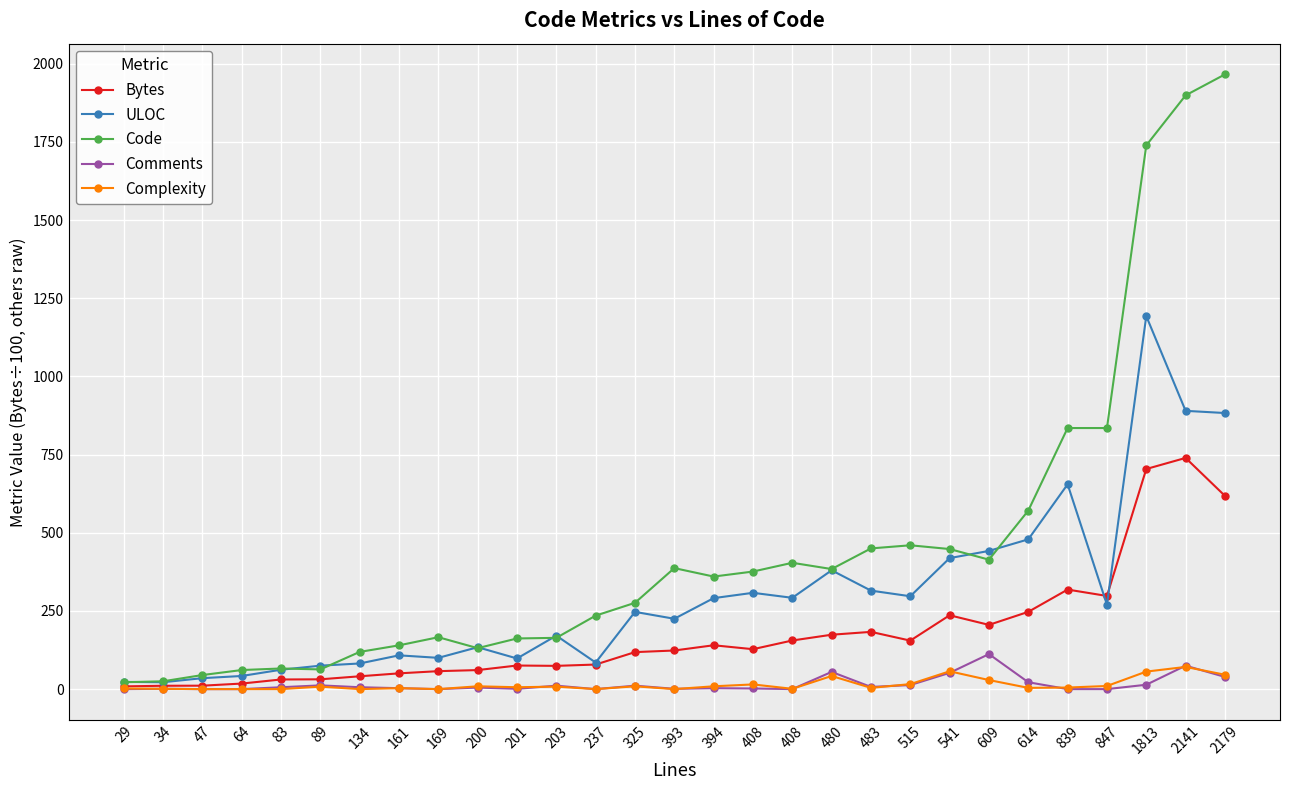

Which category has the lowest value in the ULOC series?

34